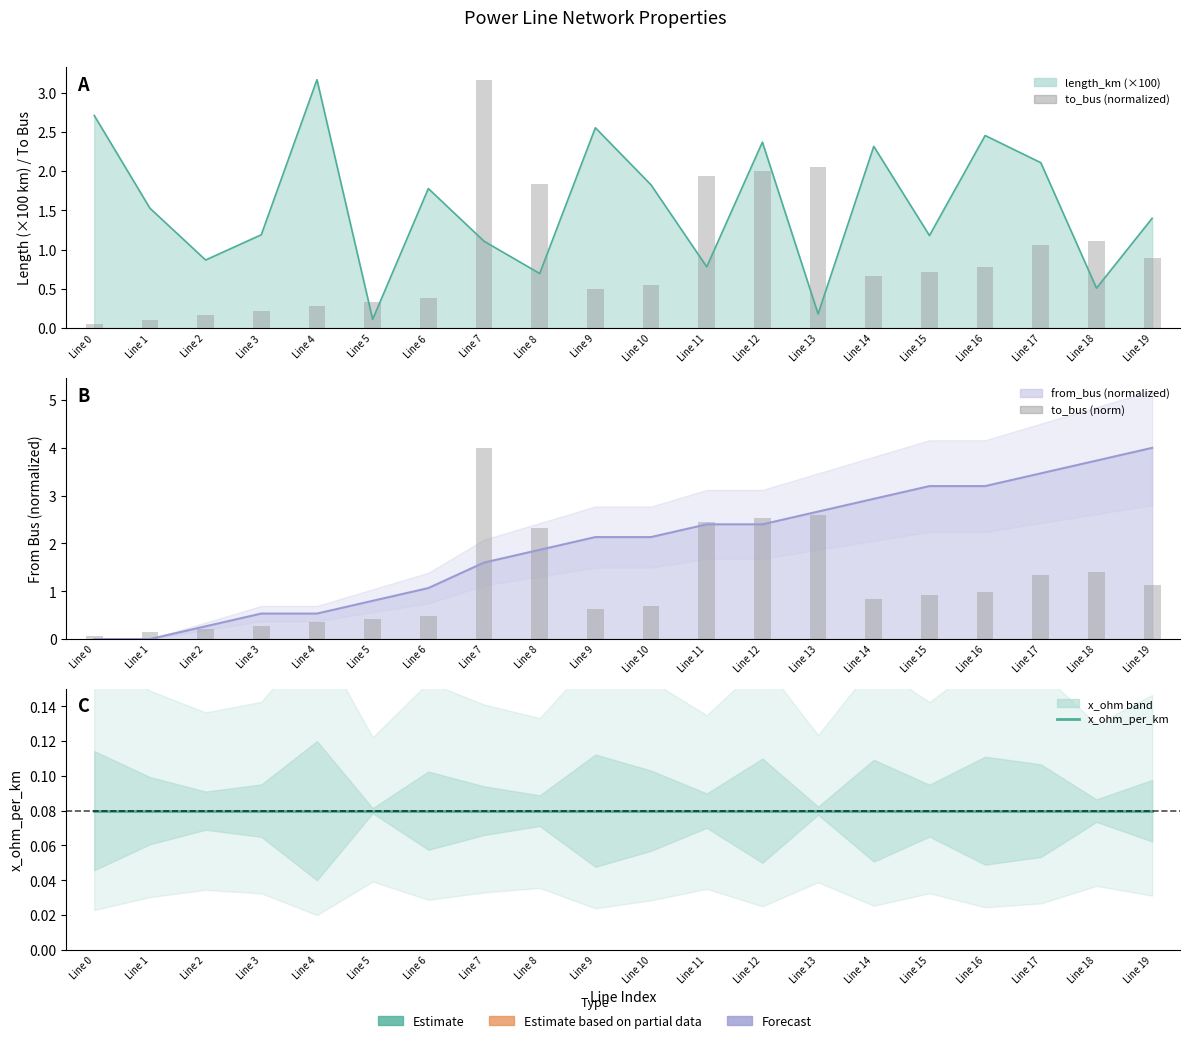

List the labels in order of to_bus (norm) value, smallest first.

Line 0, Line 1, Line 2, Line 3, Line 4, Line 5, Line 6, Line 9, Line 10, Line 14, Line 15, Line 16, Line 19, Line 17, Line 18, Line 8, Line 11, Line 12, Line 13, Line 7